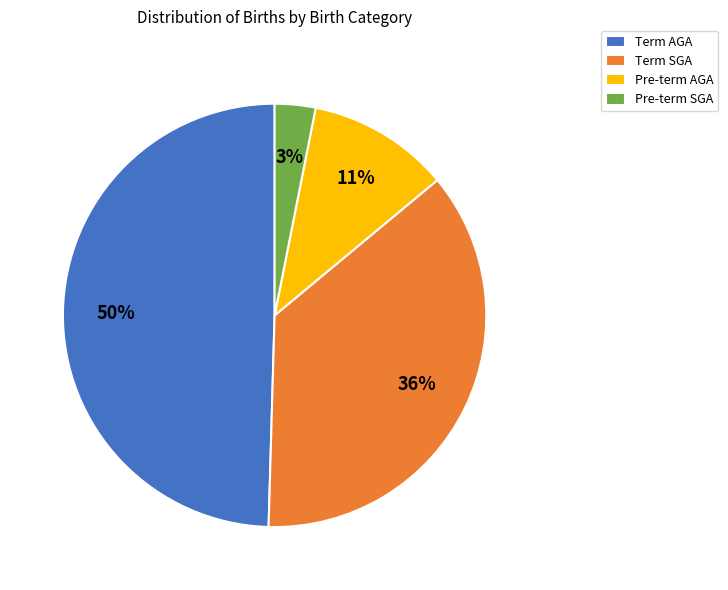

To the nearest percent, what percentage of the pie is Pre-term AGA?

11%